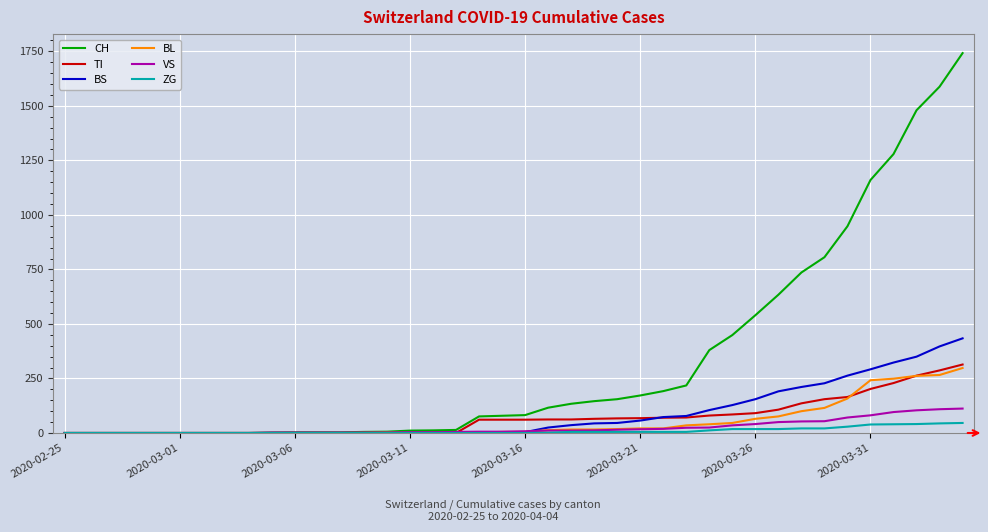

What is the difference between the maximum and minimum values in the ZG series?

46